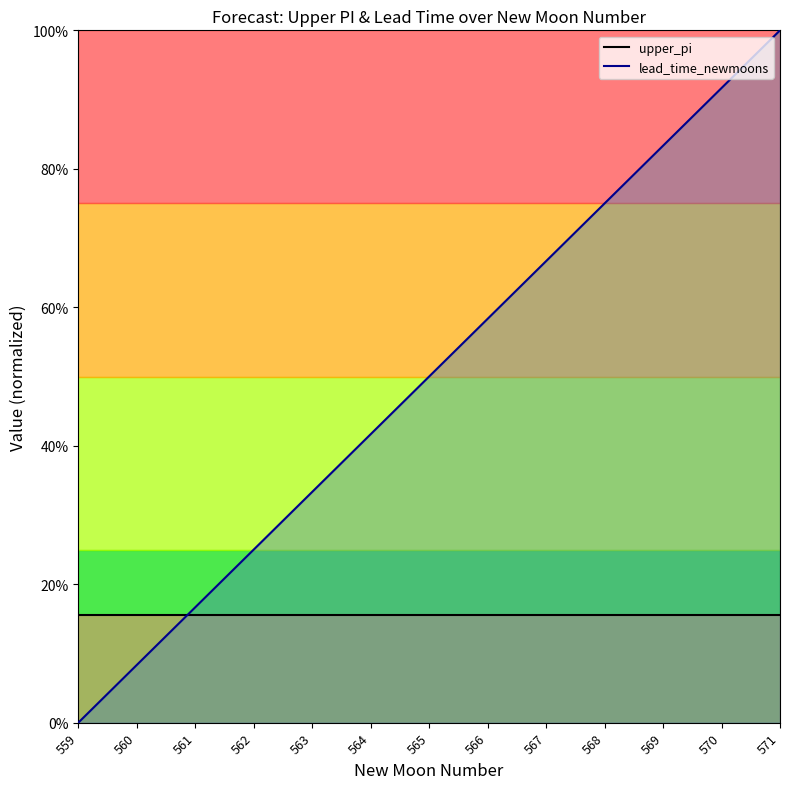

What is the difference between the highest and lowest values at 568?

0.6